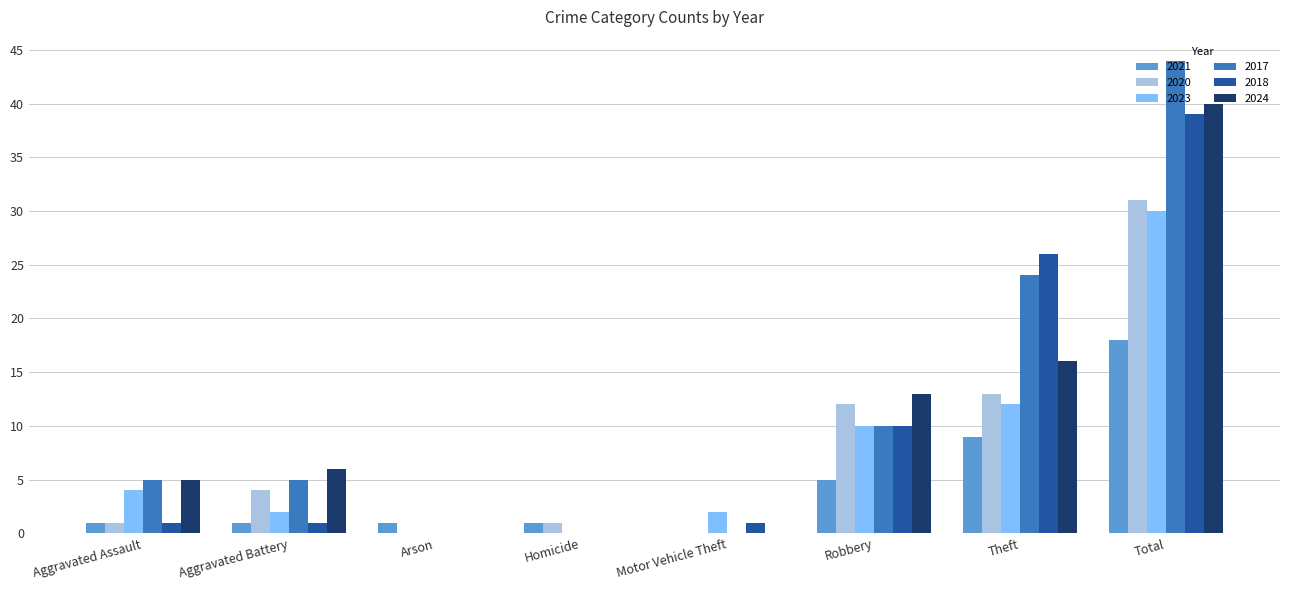

Which series has the largest total across all categories?

2017